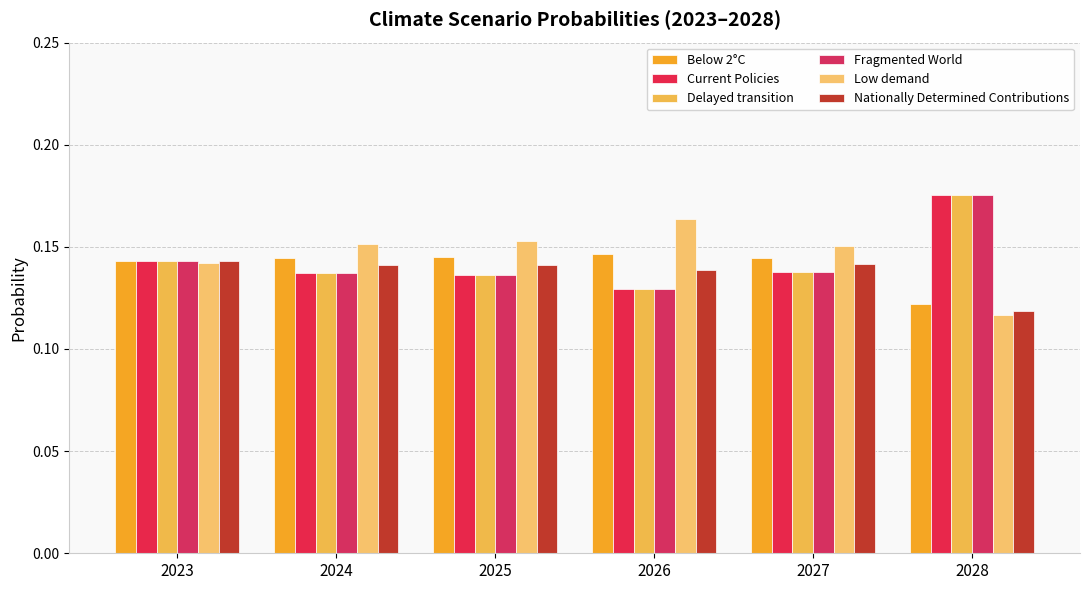

The Nationally Determined Contributions series shows 0.2 at 2023. True or false?

False